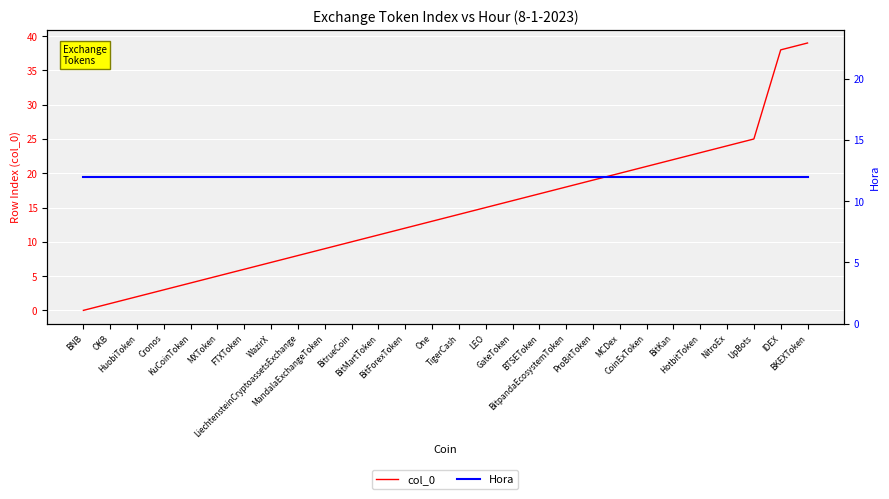

What is the label of the 6th point from the left?

MXToken